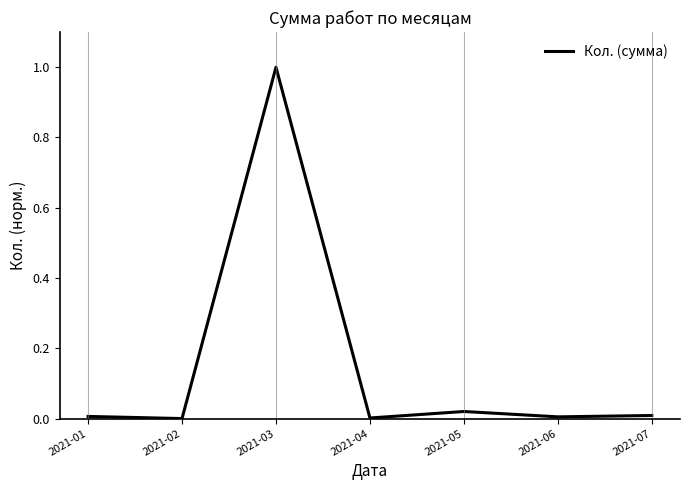

Does the chart display data point markers on the line(s)?

No